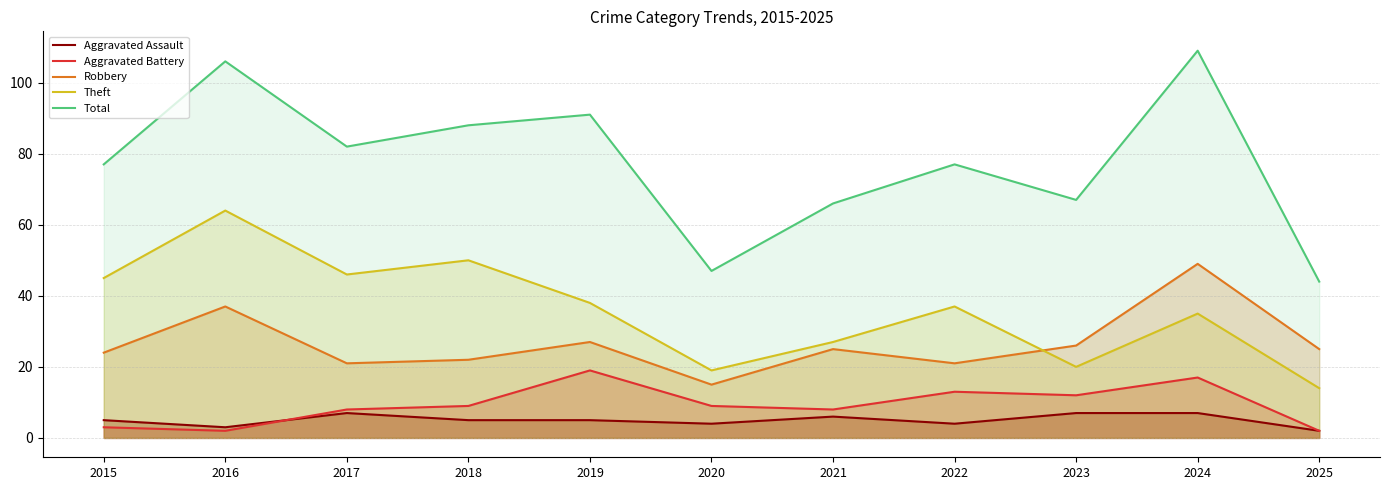

How many categories are shown in the chart?

11